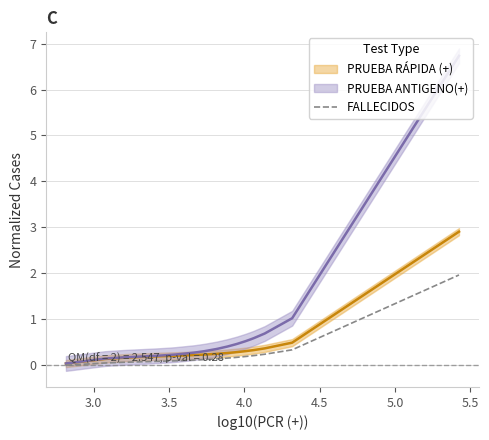

What is the highest value of the FALLECIDOS series?

2.0